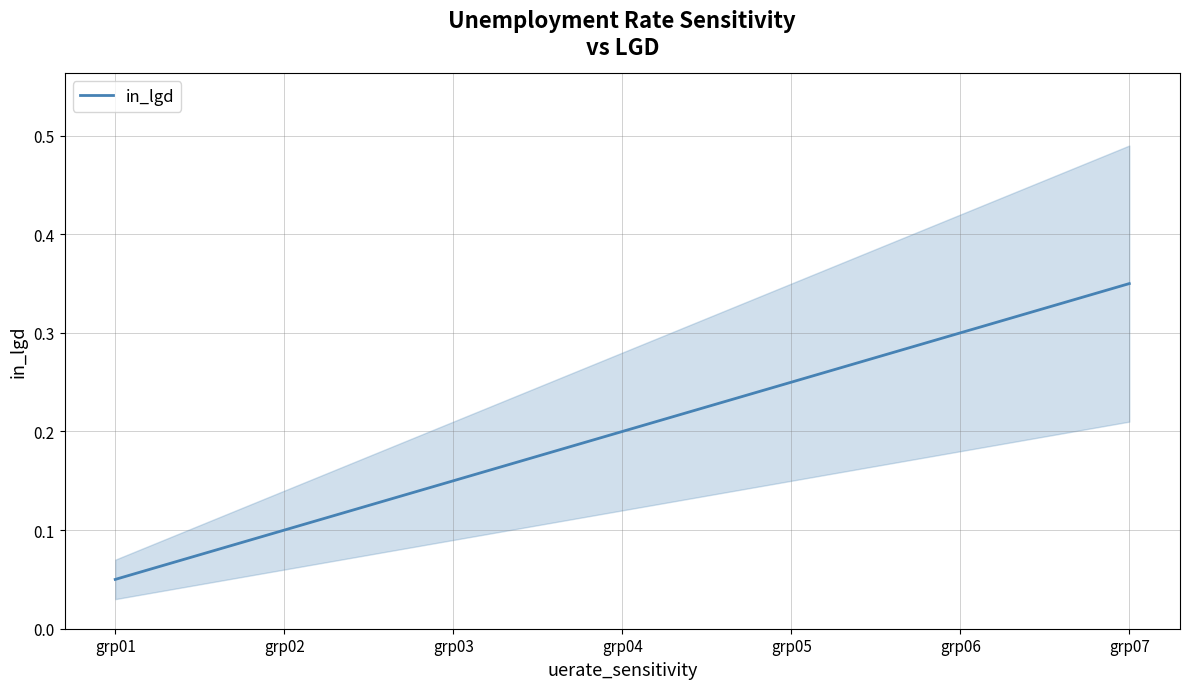

The value at grp03 is 0.1. True or false?

True